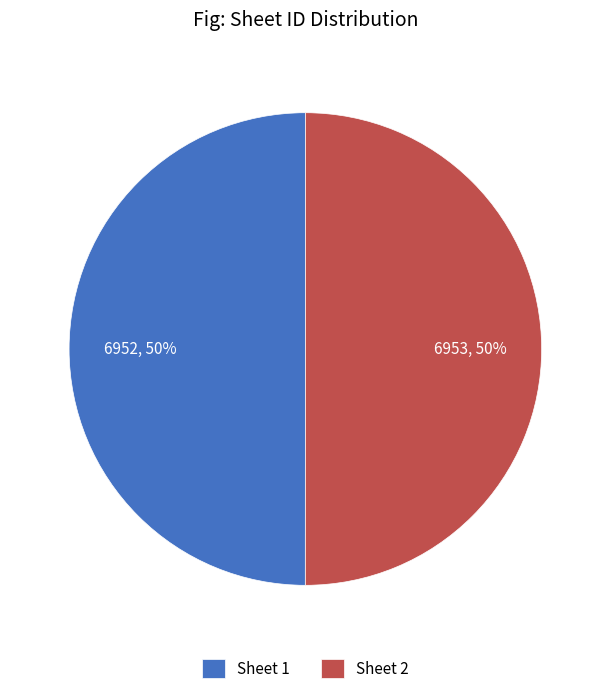

What is the ratio of the value at Sheet 1 to the value at Sheet 2?

1.0